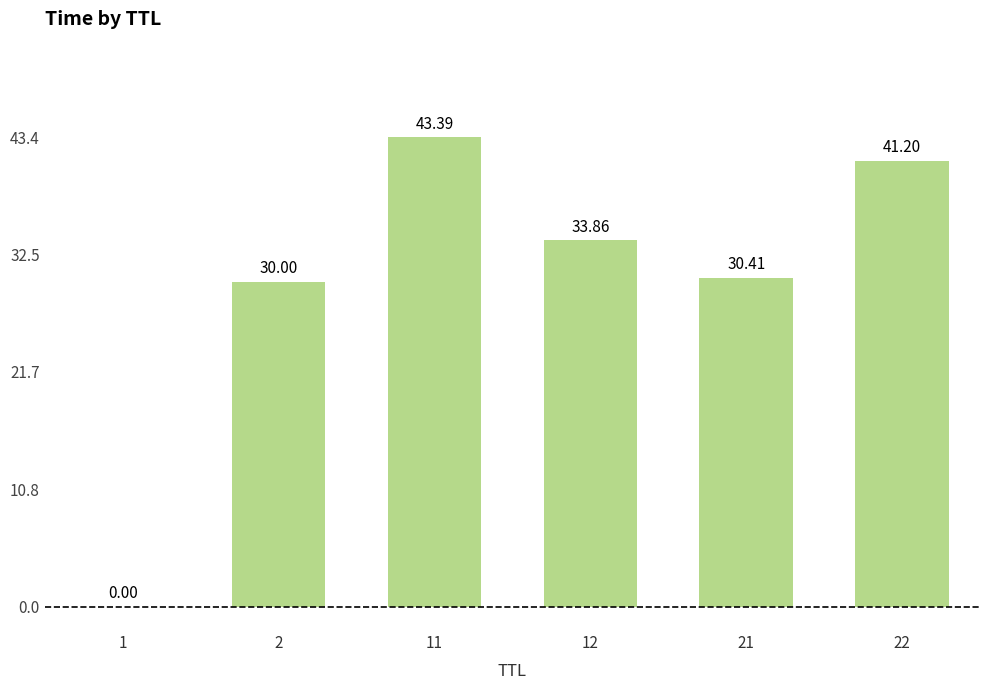

The value at 2 is 30.0. True or false?

True